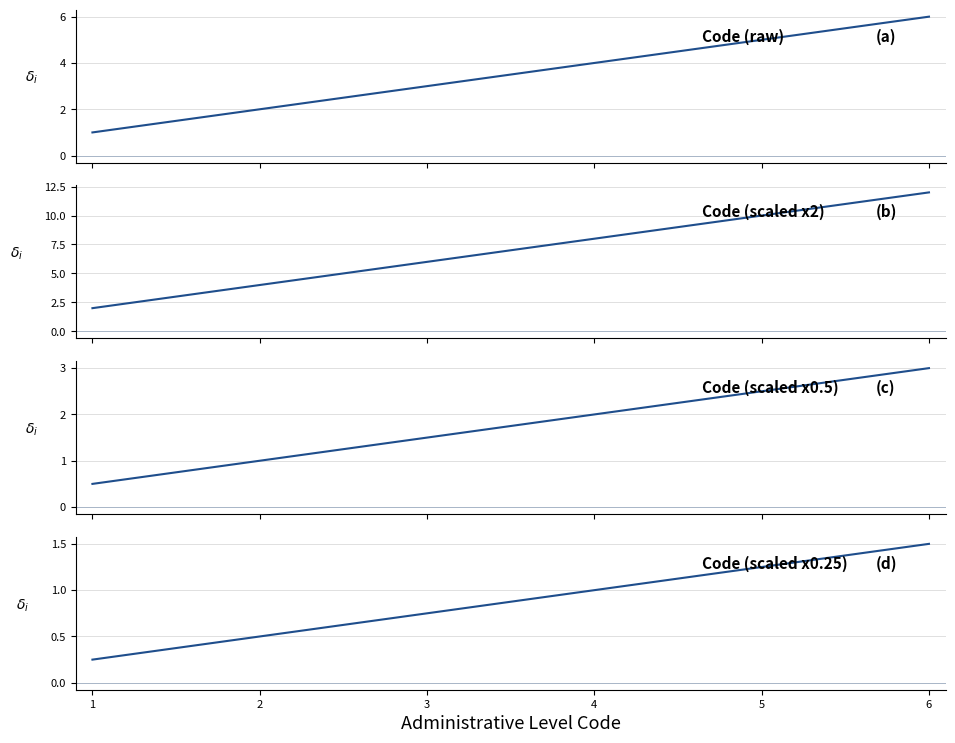

What is the maximum value shown in the chart?

12.0